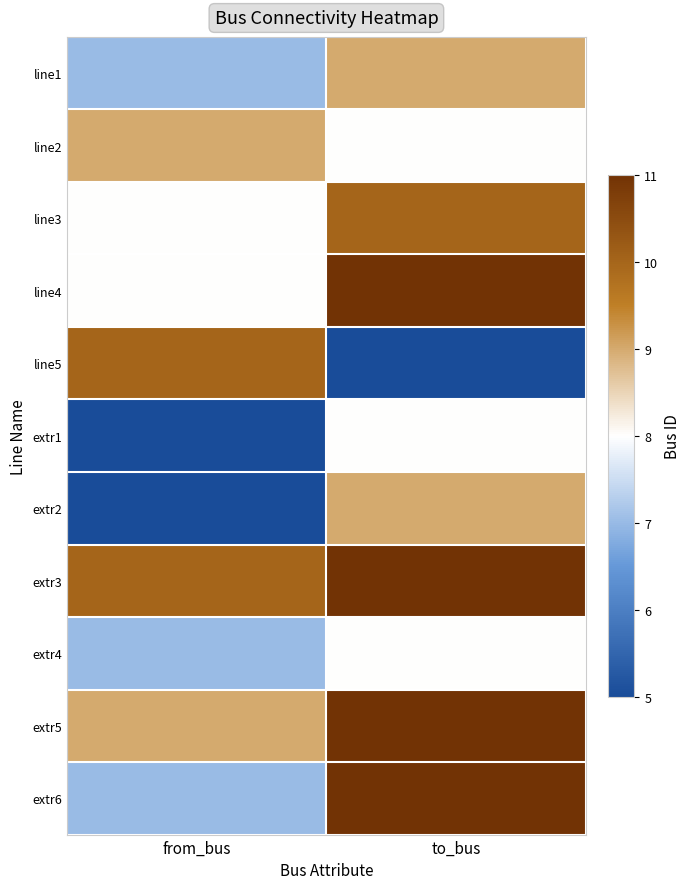

List the series in order of their peak value, lowest first.

extr1, extr4, line1, line2, extr2, line3, line5, line4, extr3, extr5, extr6